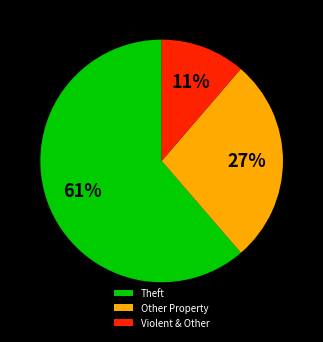

To the nearest percent, what percentage of the pie is Other Property?

27%